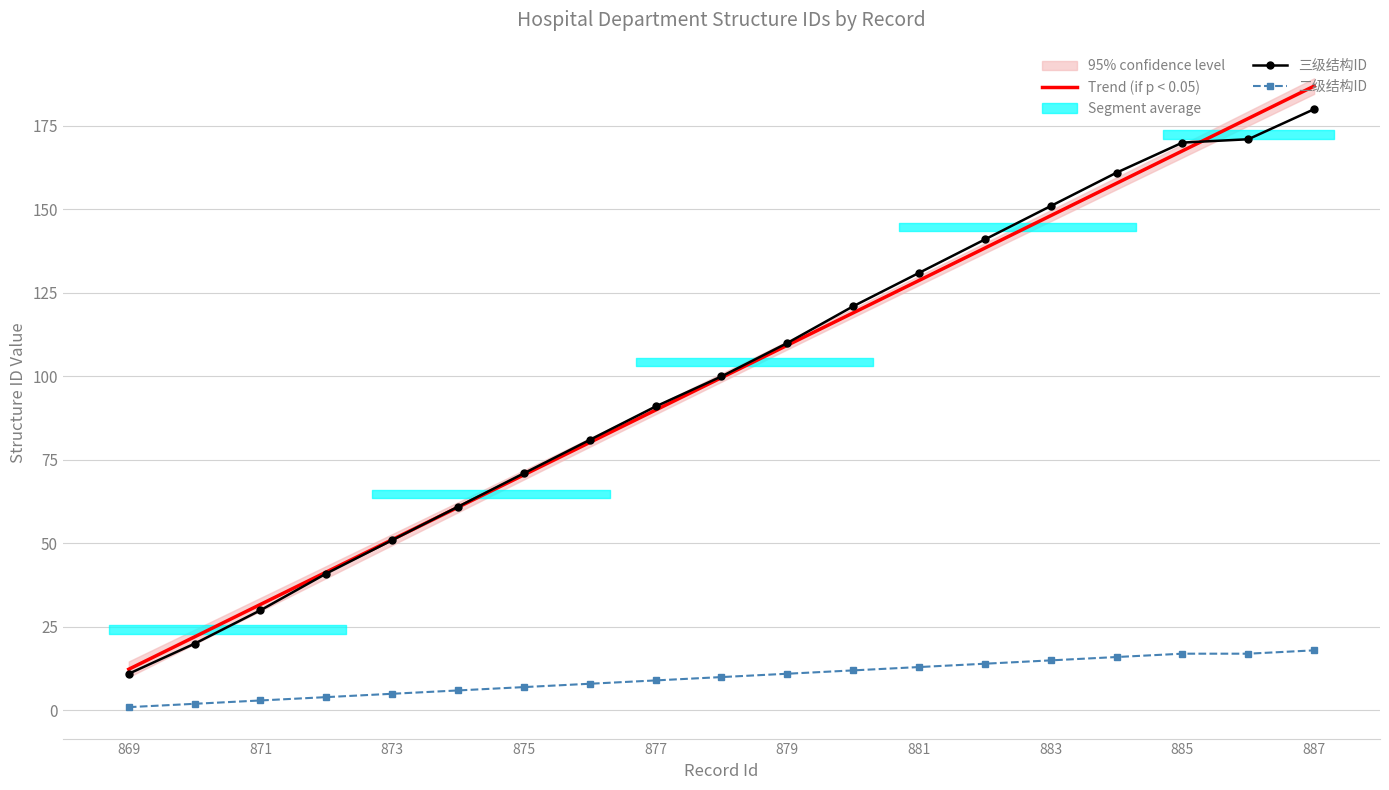

At 880, list the series in order from smallest to largest.

二级结构ID, 三级结构ID